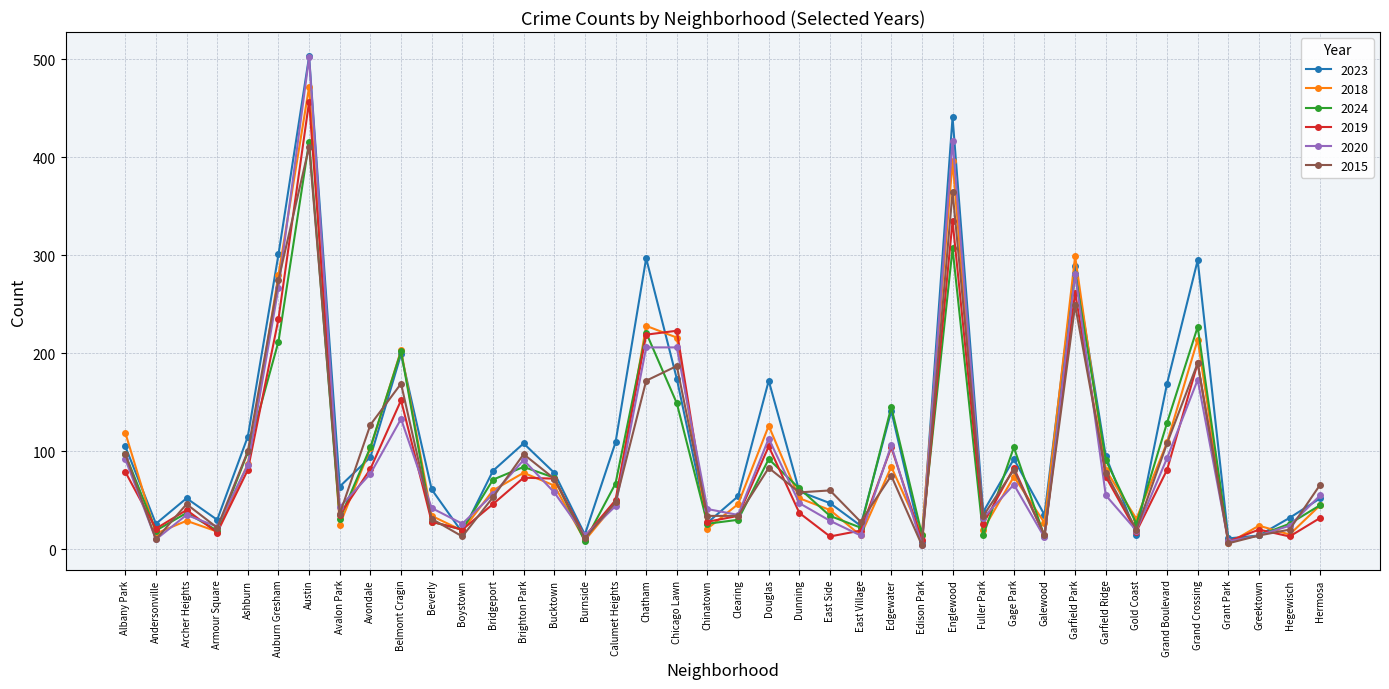

What is the spread (max minus min) of values at Archer Heights?

23